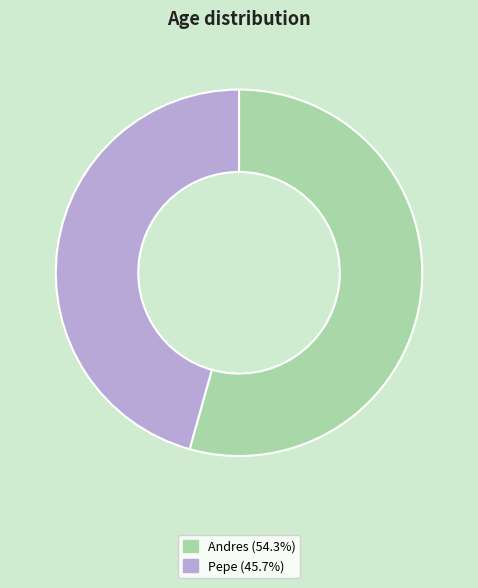

How many slices are in this pie chart?

2